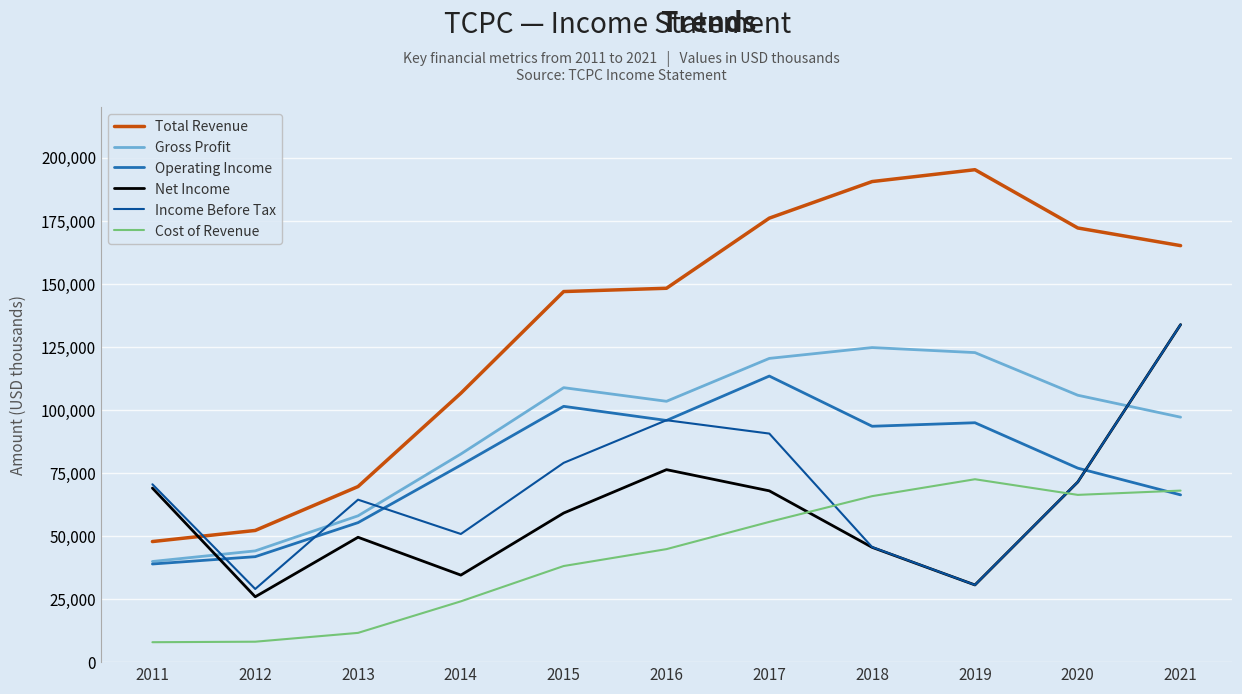

True or false: Gross Profit has a value of 44100 at 2012.

True